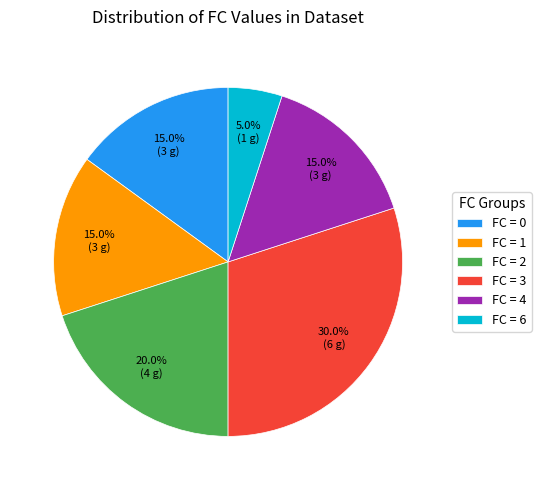

What is the ratio of the value at FC = 4 to the value at FC = 1?

1.0